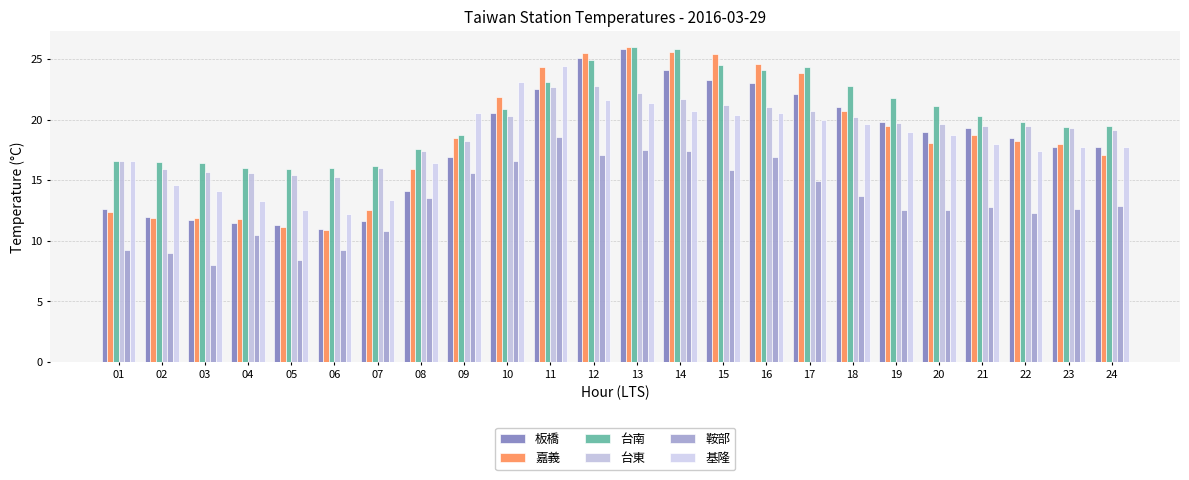

Which category has the lowest value across all series?

03